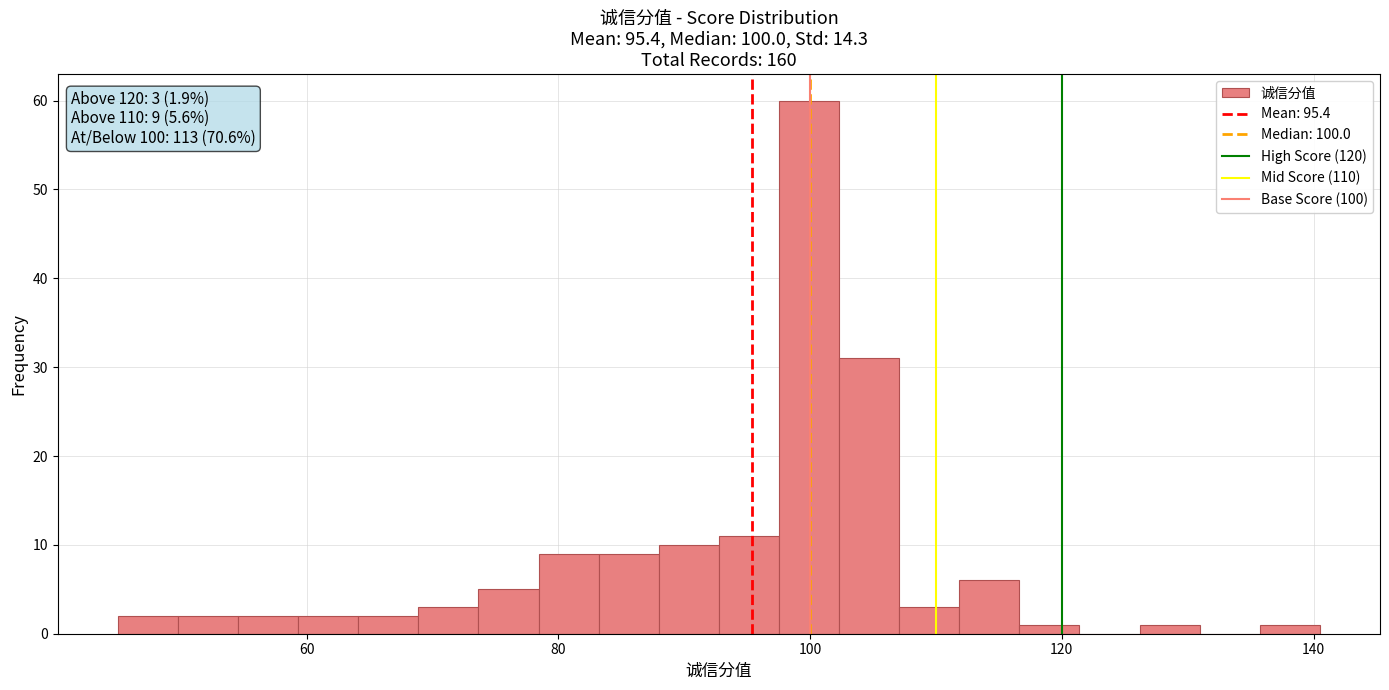

Read against the x-axis, roughly where is the centre of the tallest bar?

100